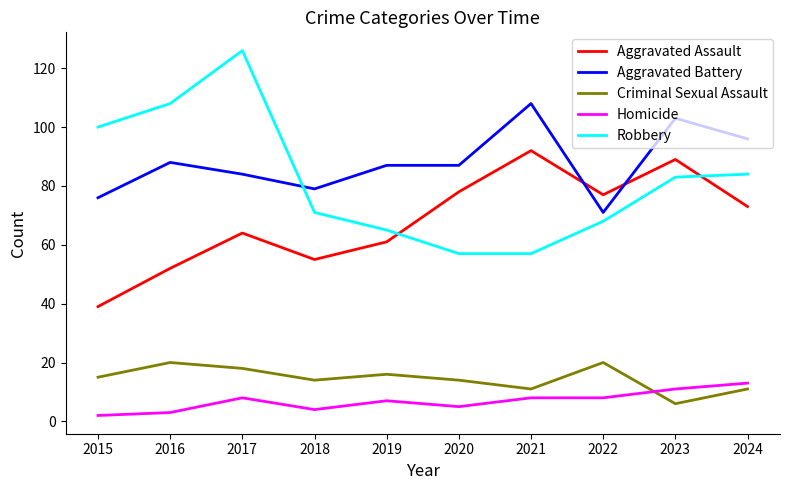

Rank the series at 2019 from highest to lowest value.

Aggravated Battery, Robbery, Aggravated Assault, Criminal Sexual Assault, Homicide